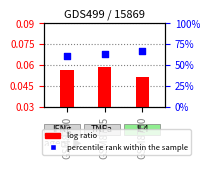

Which series has the largest total across all categories?

percentile rank within the sample